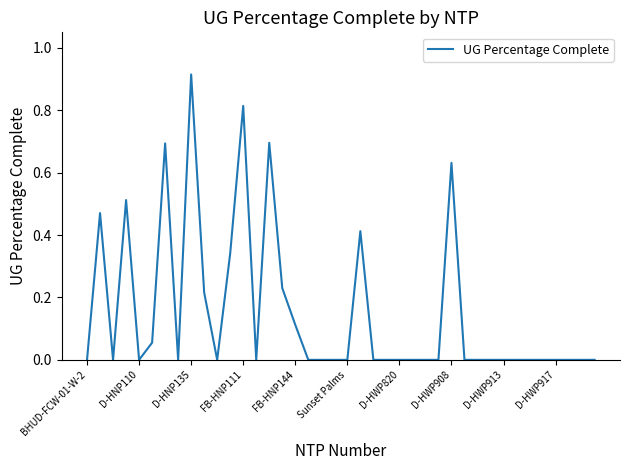

Does the chart have visible grid lines?

No